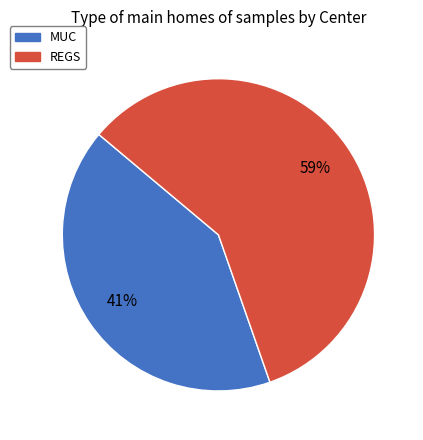

What is the ratio of the value at MUC to the value at REGS?

0.7